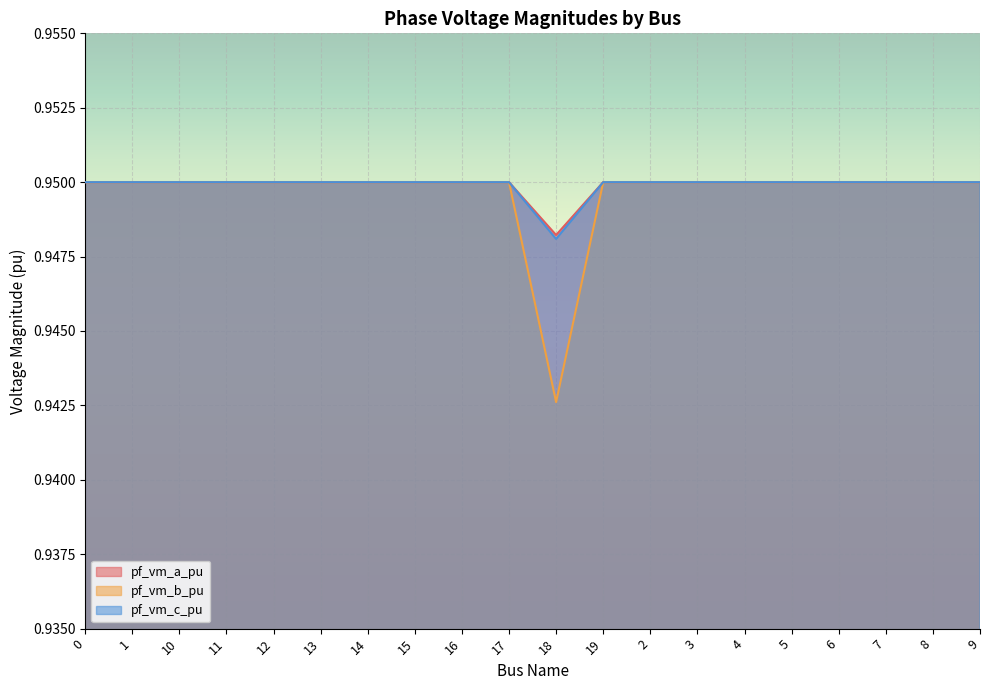

Rank the series by their maximum value, from lowest to highest.

pf_vm_b_pu, pf_vm_c_pu, pf_vm_a_pu